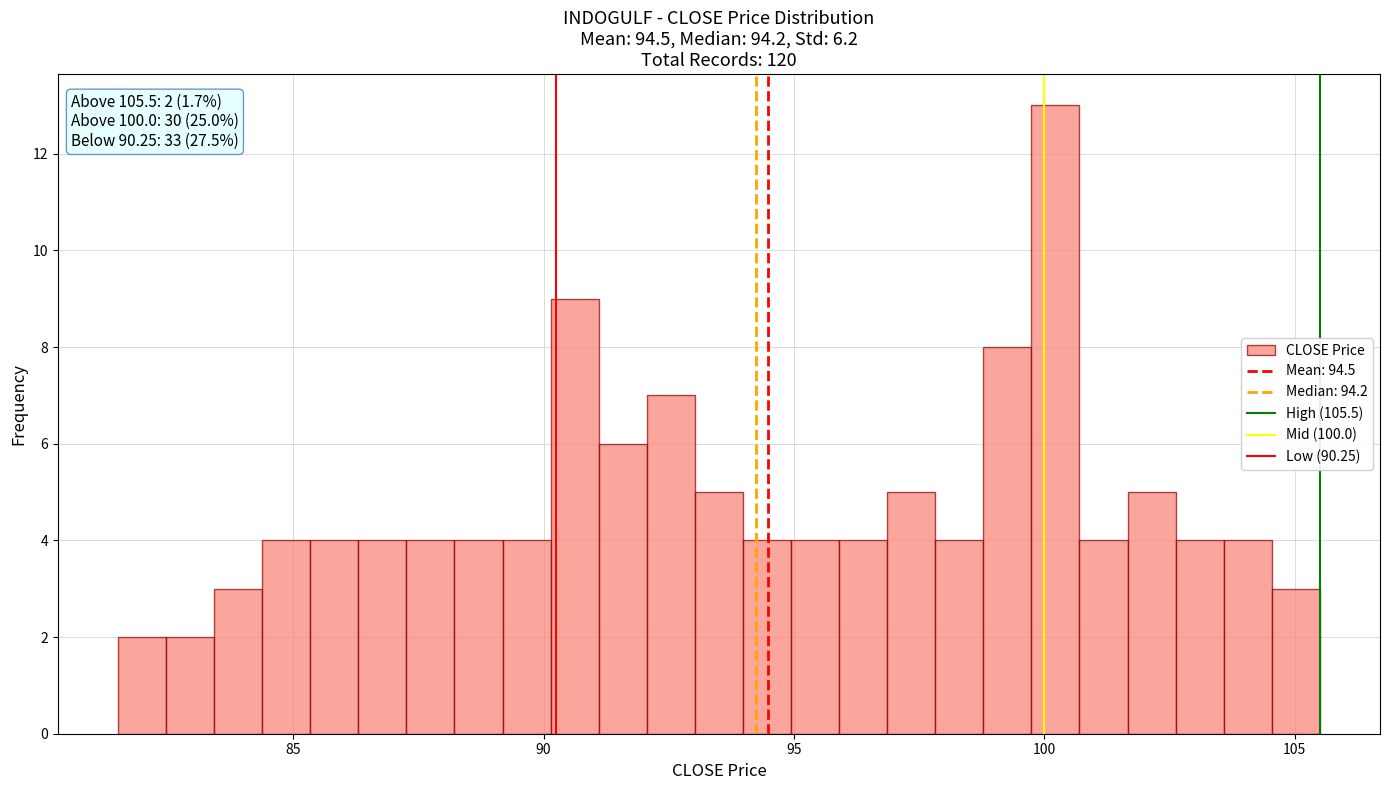

Around what value on the x-axis is the tallest bar? Give the approximate position of its centre, as read against the axis.

100.0